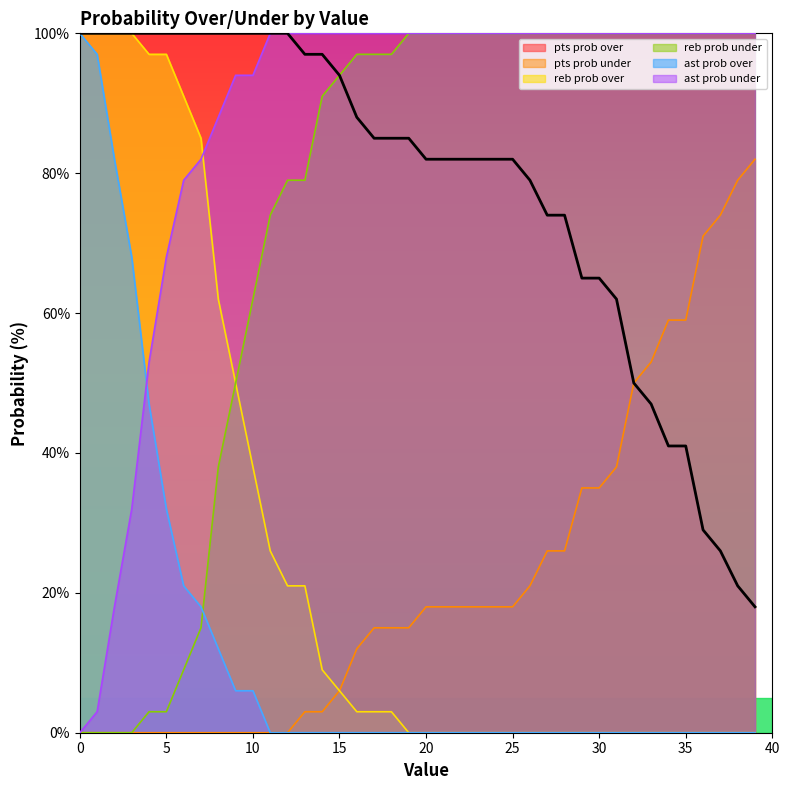

Rank the series by their maximum value, from highest to lowest.

pts prob over, reb prob over, reb prob under, ast prob over, ast prob under, pts prob under